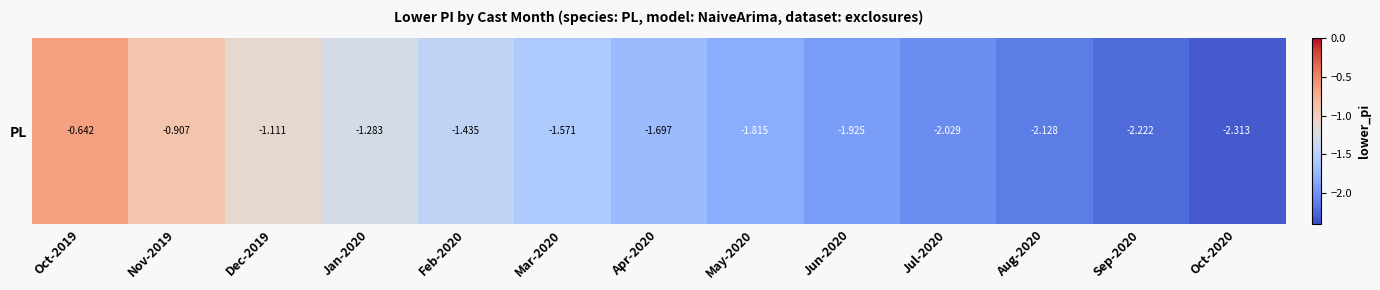

The value at Apr-2020 is -0.9. True or false?

False